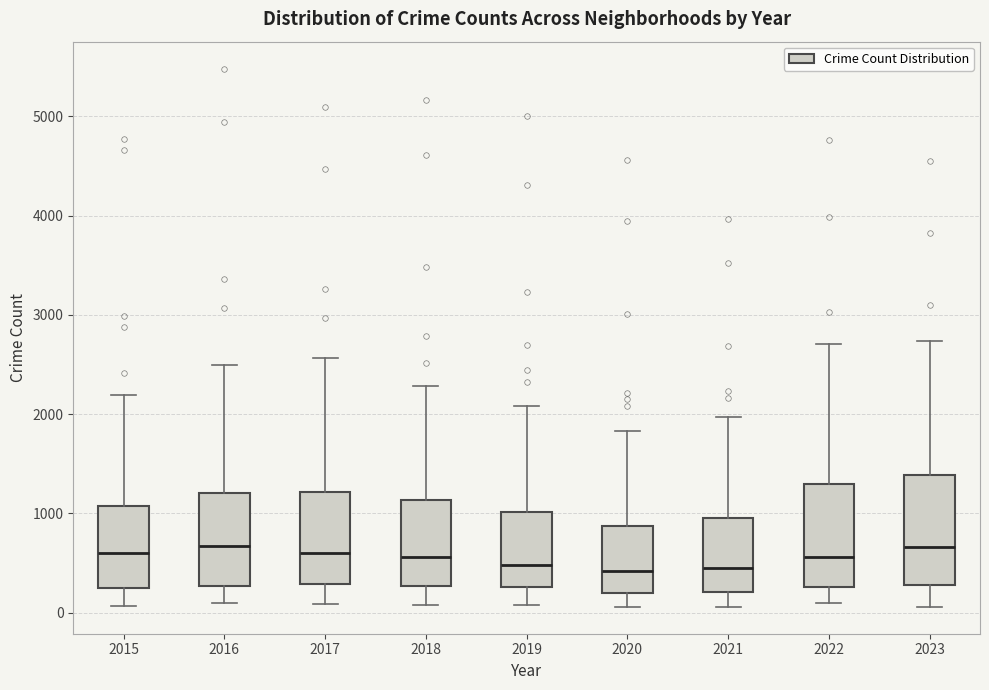

Reading left to right, transcribe this box plot: for each box, give where its median line is, the range the box spans, and where its two whiskers end, as read against the y-axis. The values are not printed on the chart, so give them approximately, as read against the axis.

2015: median 600, box 300 to 1100, whiskers 100 to 2200
2016: median 700, box 300 to 1200, whiskers 100 to 2500
2017: median 600, box 300 to 1200, whiskers 100 to 2600
2018: median 600, box 300 to 1100, whiskers 100 to 2300
2019: median 500, box 300 to 1000, whiskers 100 to 2100
2020: median 400, box 200 to 900, whiskers 100 to 1800
2021: median 500, box 200 to 900, whiskers 100 to 2000
2022: median 600, box 300 to 1300, whiskers 100 to 2700
2023: median 700, box 300 to 1400, whiskers 100 to 2700